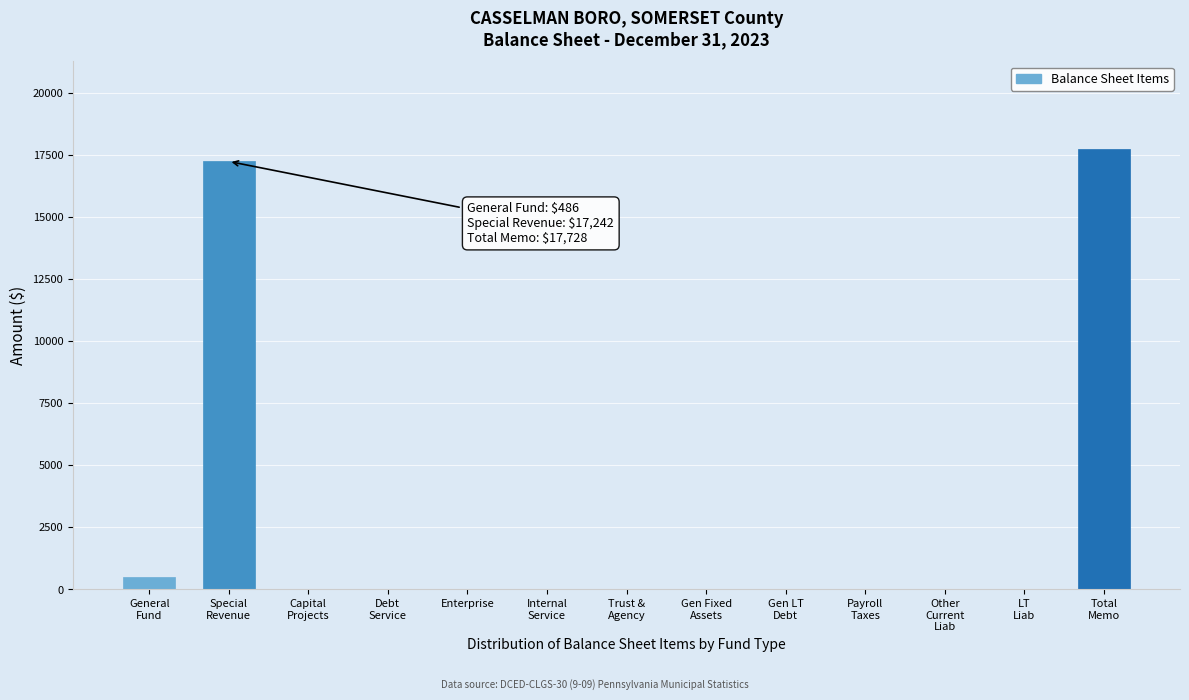

What is the sum of all values?

35456